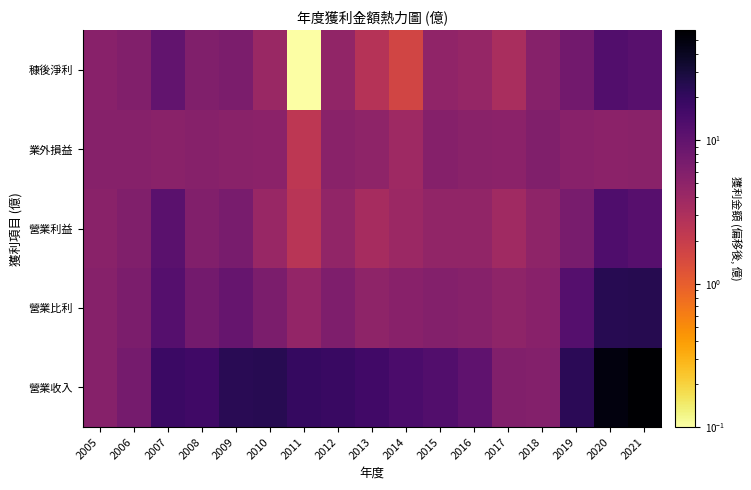

Reading left to right, extract all data points from this chart.

營業收入: 2005=5.5	2006=7.4	2007=17.9	2008=16.8	2009=23.2	2010=23.5	2011=19.1	2012=18.5	2013=16.4	2014=14.1	2015=12.5	2016=10.4	2017=6.0	2018=5.8	2019=22.4	2020=49.8	2021=58.5
營業比利: 2005=5.5	2006=6.6	2007=12.2	2008=7.5	2009=9.1	2010=6.6	2011=4.5	2012=6.4	2013=5.0	2014=5.4	2015=5.9	2016=5.5	2017=4.9	2018=5.4	2019=11.9	2020=23.4	2021=24.2
營業利益: 2005=5.3	2006=6.2	2007=11.2	2008=6.0	2009=6.9	2010=4.2	2011=2.5	2012=4.7	2013=3.4	2014=4.0	2015=4.7	2016=4.7	2017=3.7	2018=4.9	2019=7.0	2020=13.3	2021=11.8
業外損益: 2005=5.5	2006=5.5	2007=5.4	2008=5.6	2009=5.3	2010=5.2	2011=2.3	2012=5.3	2013=4.9	2014=3.9	2015=5.7	2016=5.3	2017=5.2	2018=6.1	2019=5.5	2020=5.2	2021=5.3
穅後淨利: 2005=5.4	2006=6.1	2007=9.8	2008=6.1	2009=6.7	2010=4.1	2011=0.1	2012=4.7	2013=2.7	2014=1.6	2015=4.8	2016=4.5	2017=3.2	2018=5.5	2019=7.7	2020=12.7	2021=11.3